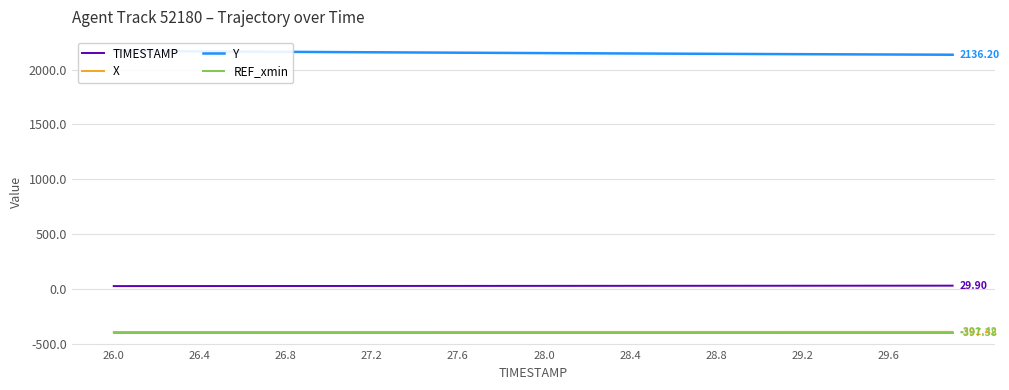

Is the value of X at 28.4 greater than the value of TIMESTAMP at 27.2?

No